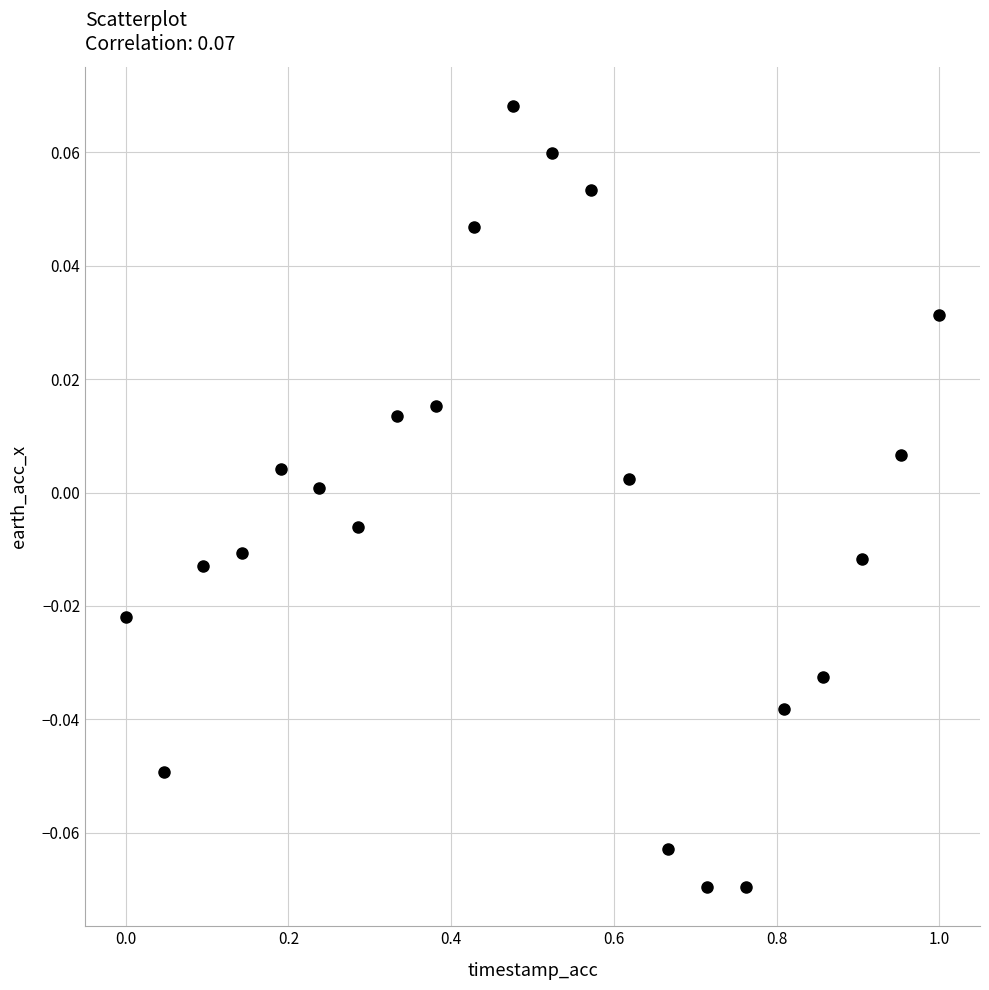

What is the range of X values (max minus min)?

1.0